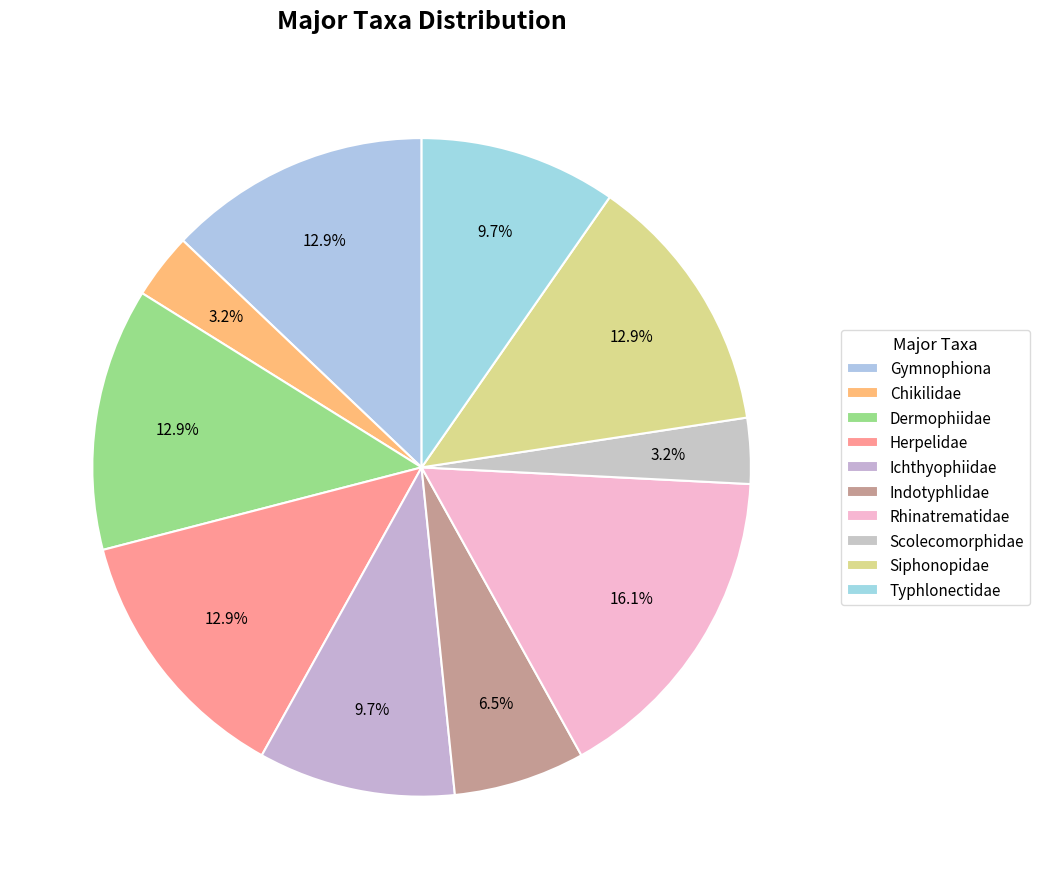

To the nearest percent, what percentage of the pie is Scolecomorphidae?

3%